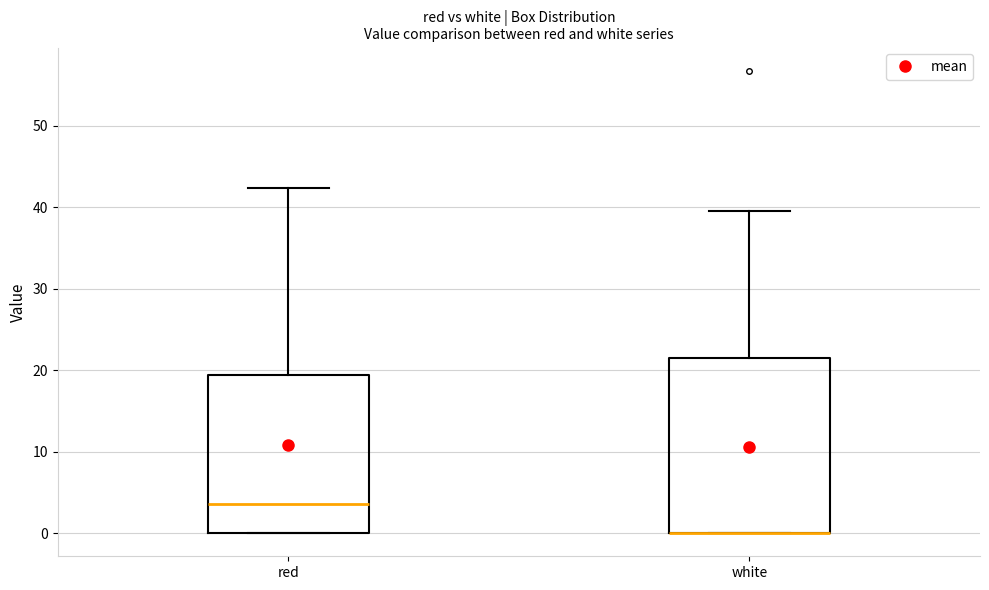

Comparing the boxes themselves (not the whiskers), which one is the tallest?

white